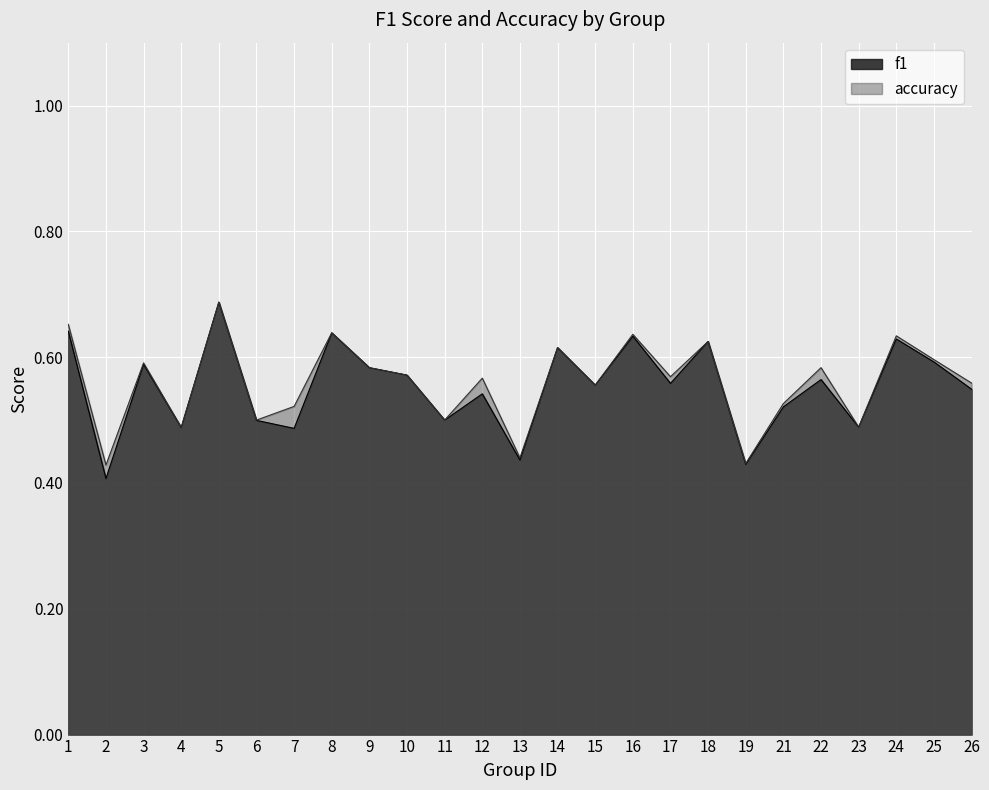

What is the sum of the f1 values at 5 and 15?

1.2